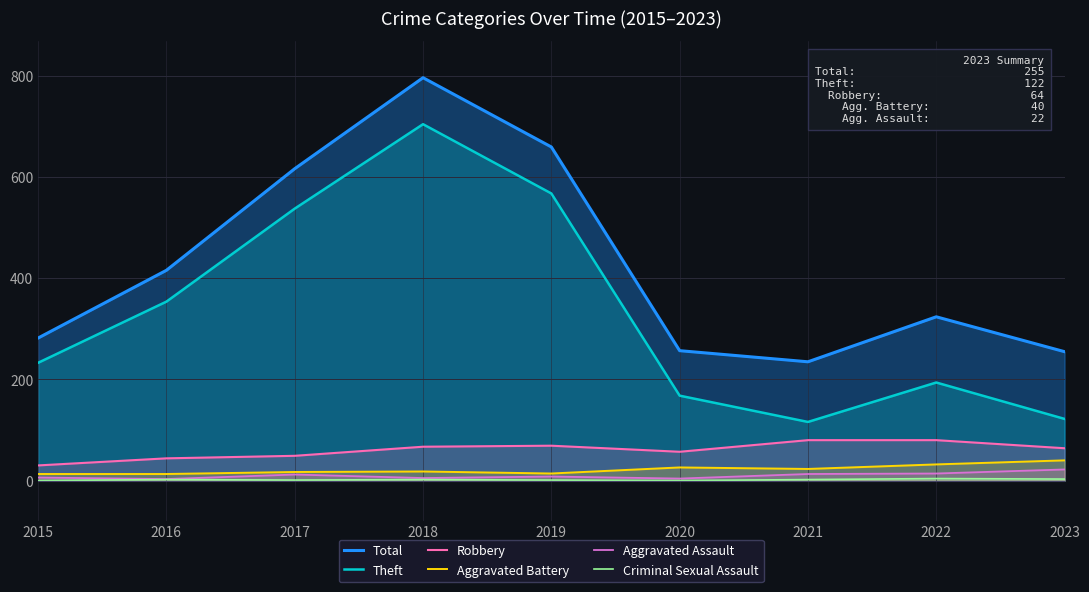

The value of Total at 2023 is 376. True or false?

False